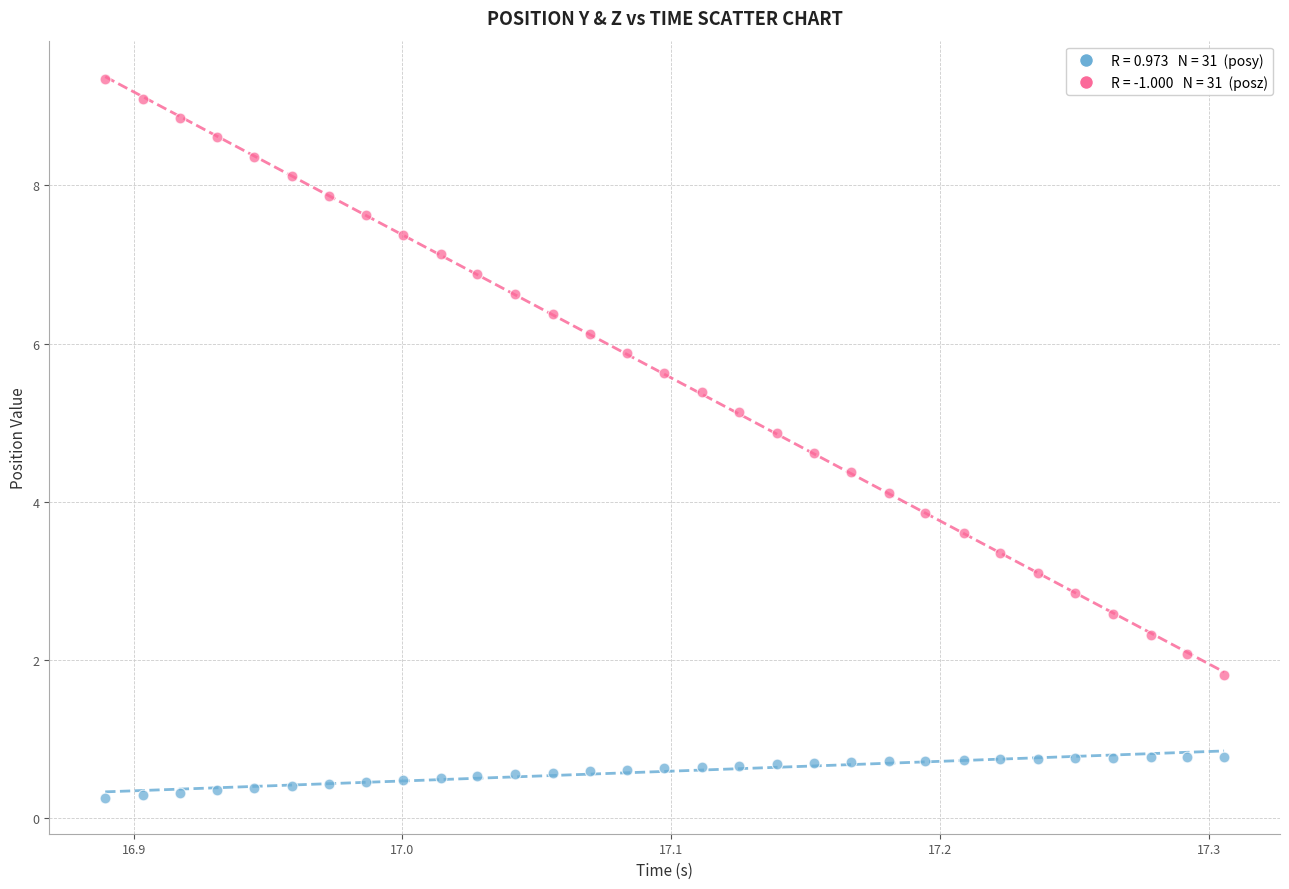

Across all data points, what is the range of Y values (max minus min)?

9.1